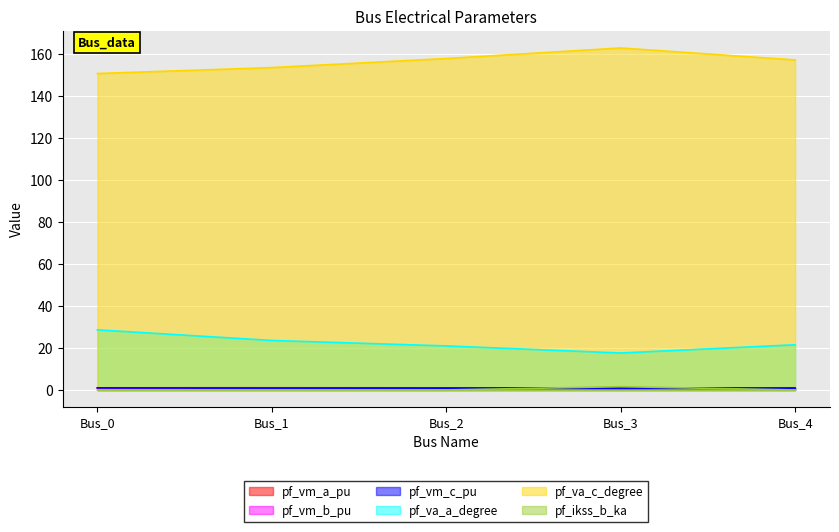

Reading left to right, transcribe all the data shown in this chart.

pf_vm_a_pu: 1.0	1.0	1.0	1.0	1.0
pf_vm_b_pu: 1.0	0.8	0.7	0.6	0.7
pf_vm_c_pu: 1.0	0.9	0.9	0.9	0.9
pf_va_a_degree: 28.6	23.6	21.0	17.6	21.5
pf_va_c_degree: 150.7	153.6	157.9	162.9	157.2
pf_ikss_b_ka: 0.0	0.0	0.0	1.6	0.0